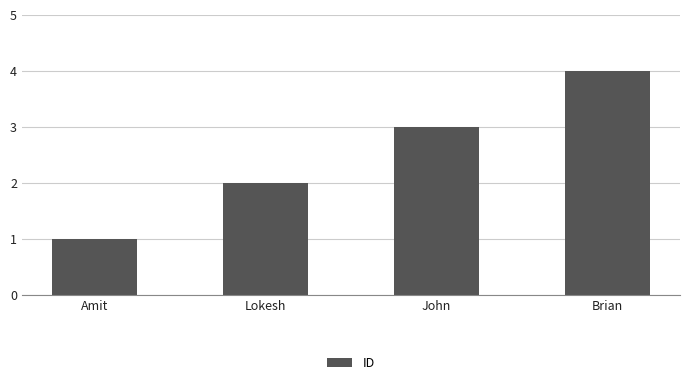

How many categories are shown in the chart?

4